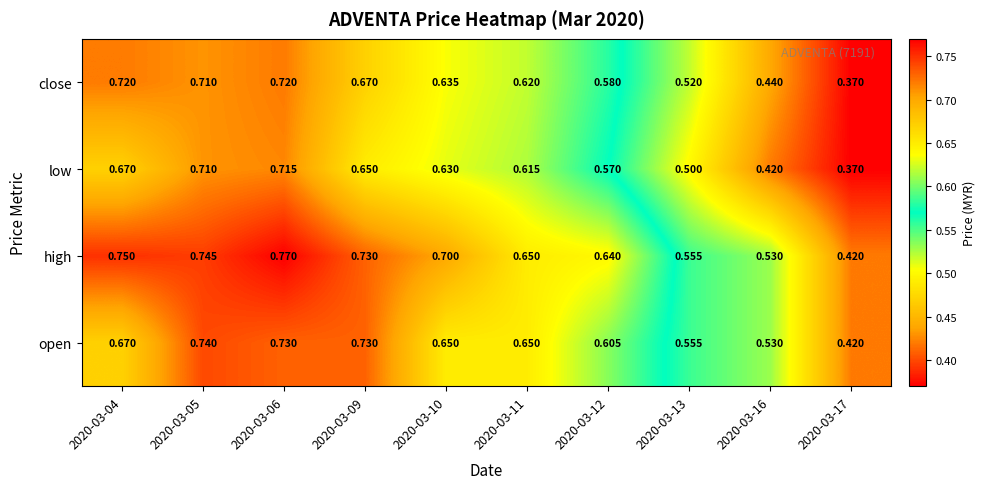

Is the value of low at 2020-03-11 greater than the value of high at 2020-03-10?

No